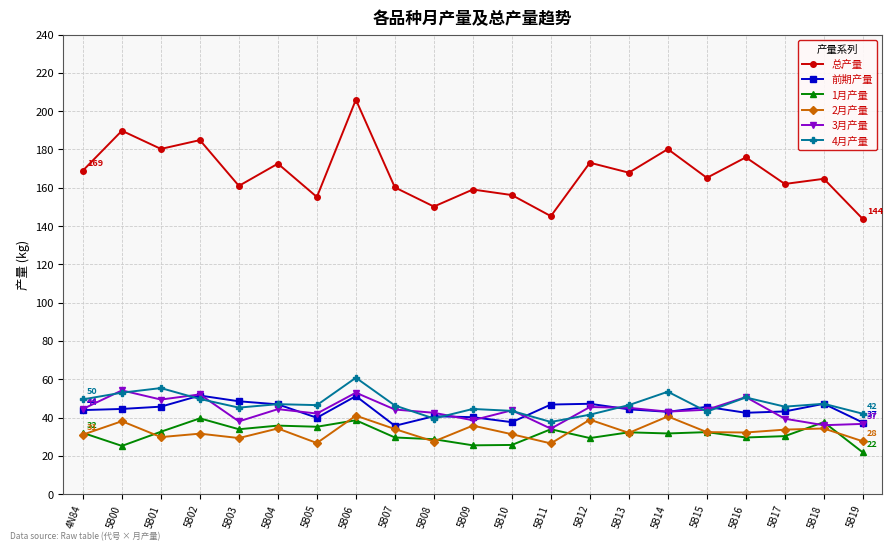

What is the approximate value of 4月产量 at 5B04?

47.0